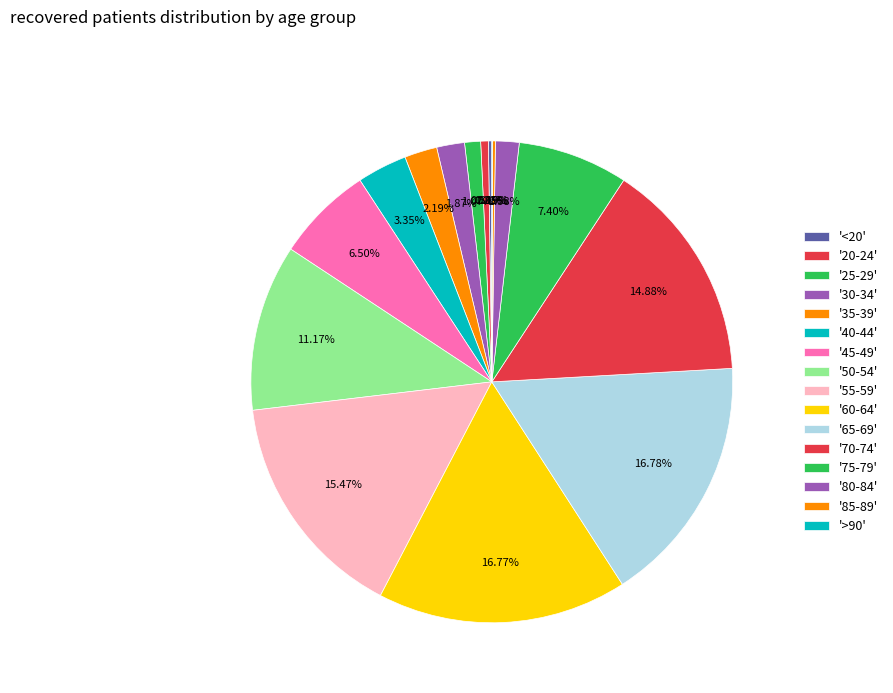

Which slice is the largest?

65-69